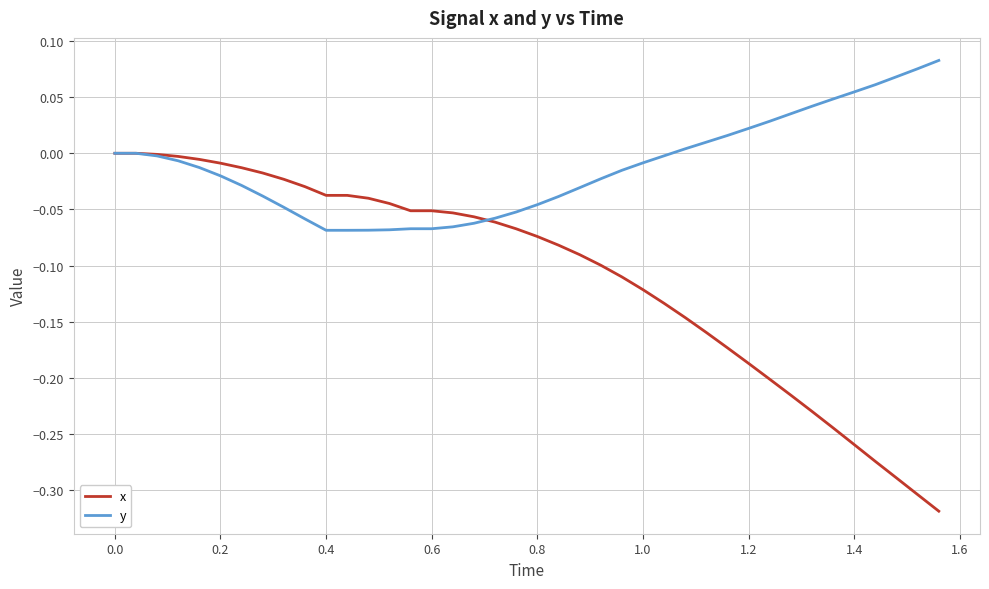

Which series has the largest range (max minus min)?

x